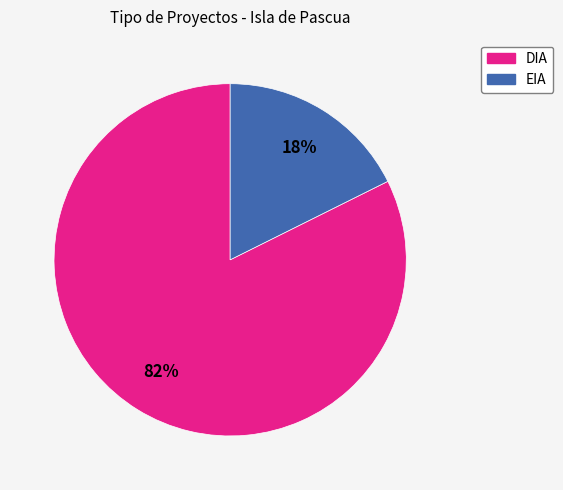

How many slices are in this pie chart?

2